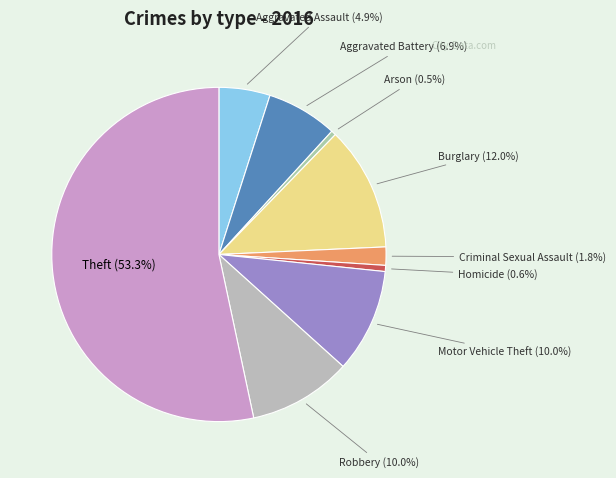

Does any single category account for the majority?

Yes